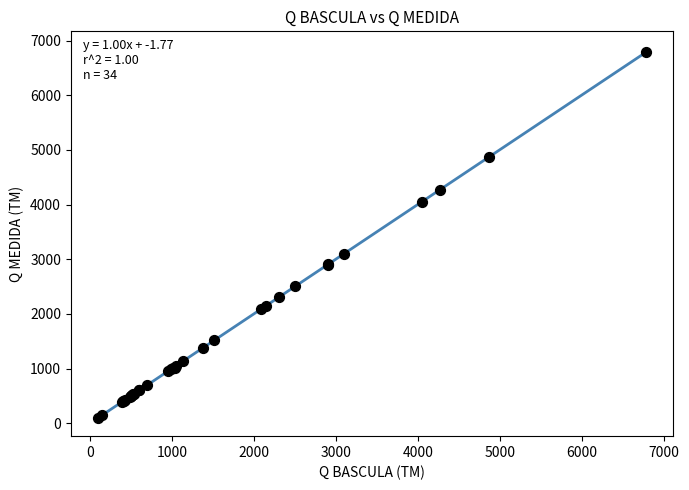

What Y value in the scatter plot is closest to 3448?

3093.3